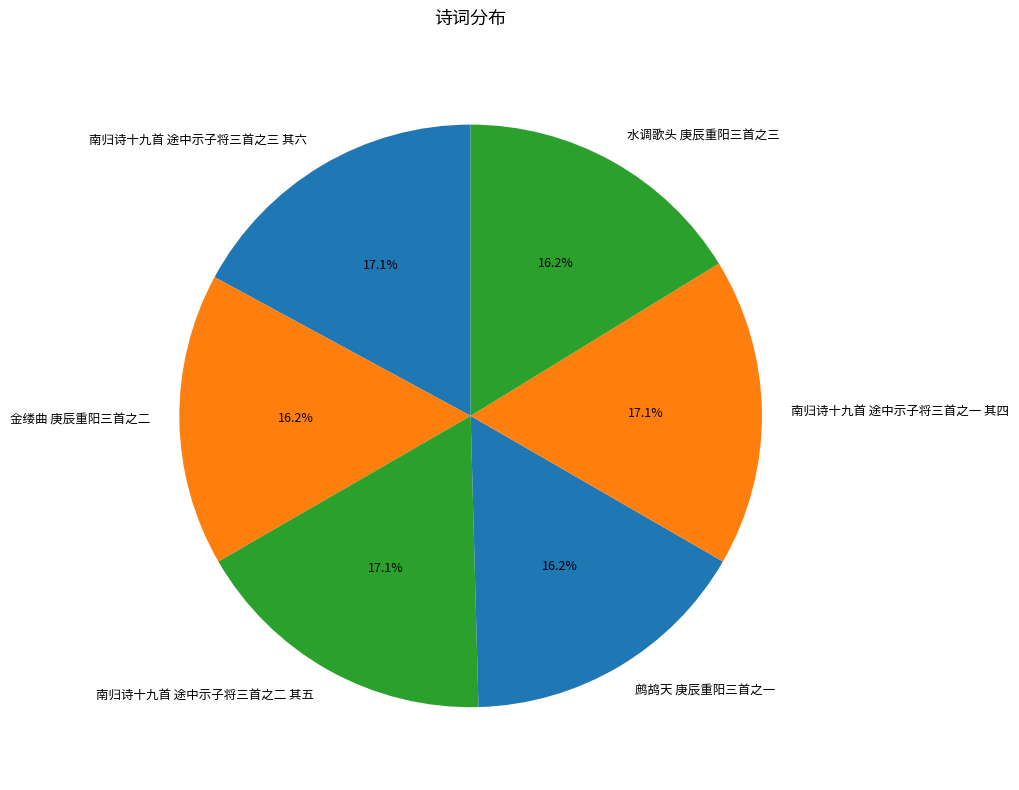

Is it true that 鹧鸪天 庚辰重阳三首之一 is 21% of the pie?

False